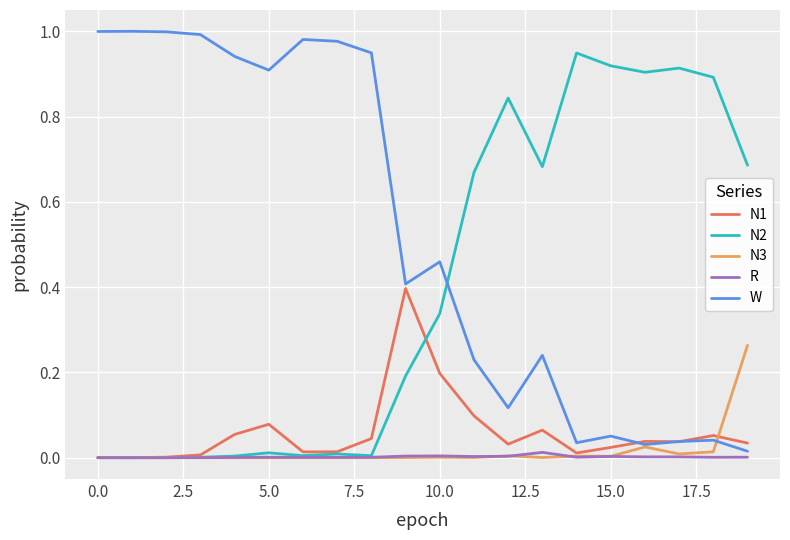

What are all the series names shown in the legend?

N1, N2, N3, R, W